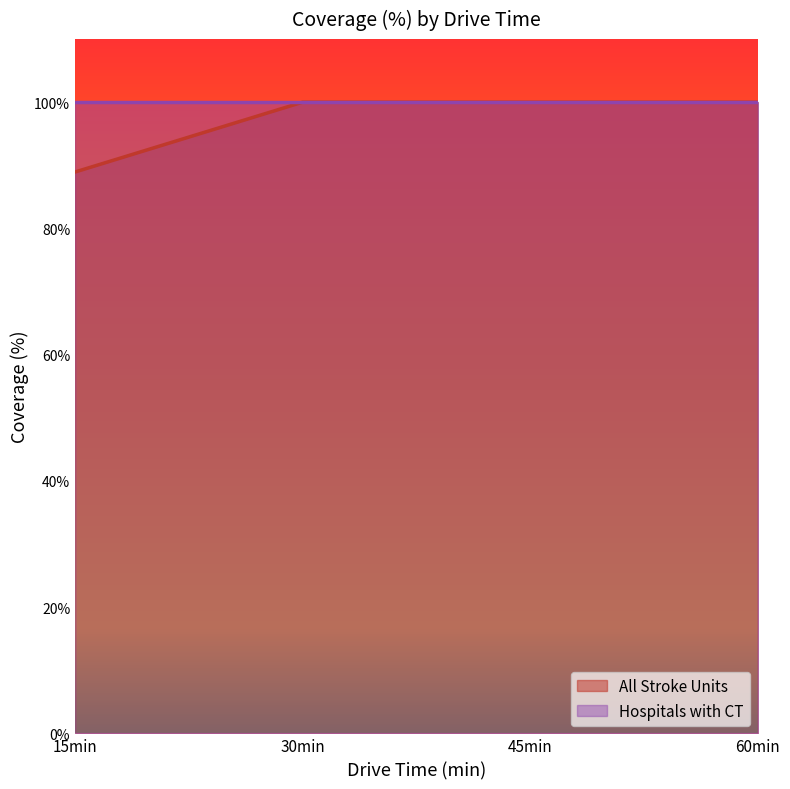

How many data points does each series have?

4